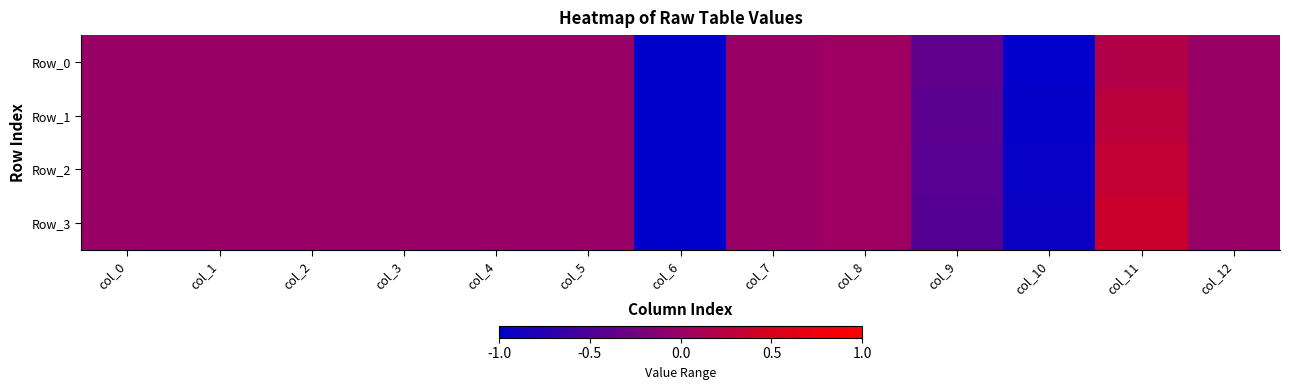

At how many categories does at least one series exceed 0?

2